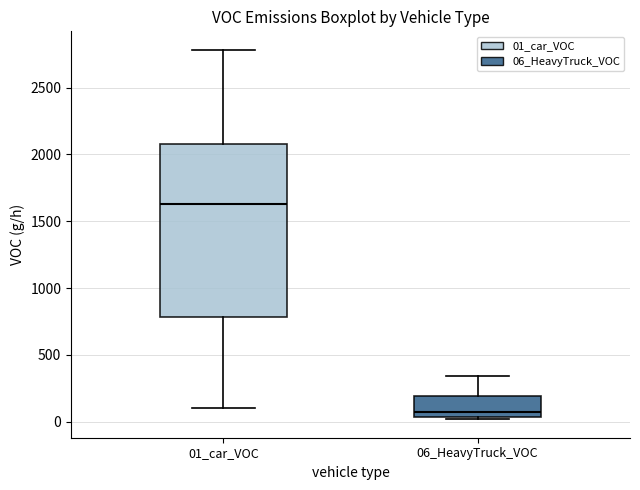

Reading left to right, transcribe this box plot: for each box, give where its median line is, the range the box spans, and where its two whiskers end, as read against the y-axis. The values are not printed on the chart, so give them approximately, as read against the axis.

01_car_VOC: median 1650, box 800 to 2050, whiskers 100 to 2800
06_HeavyTruck_VOC: median 50 (just above the box's lower edge), box 50 to 200, whiskers 0 to 350